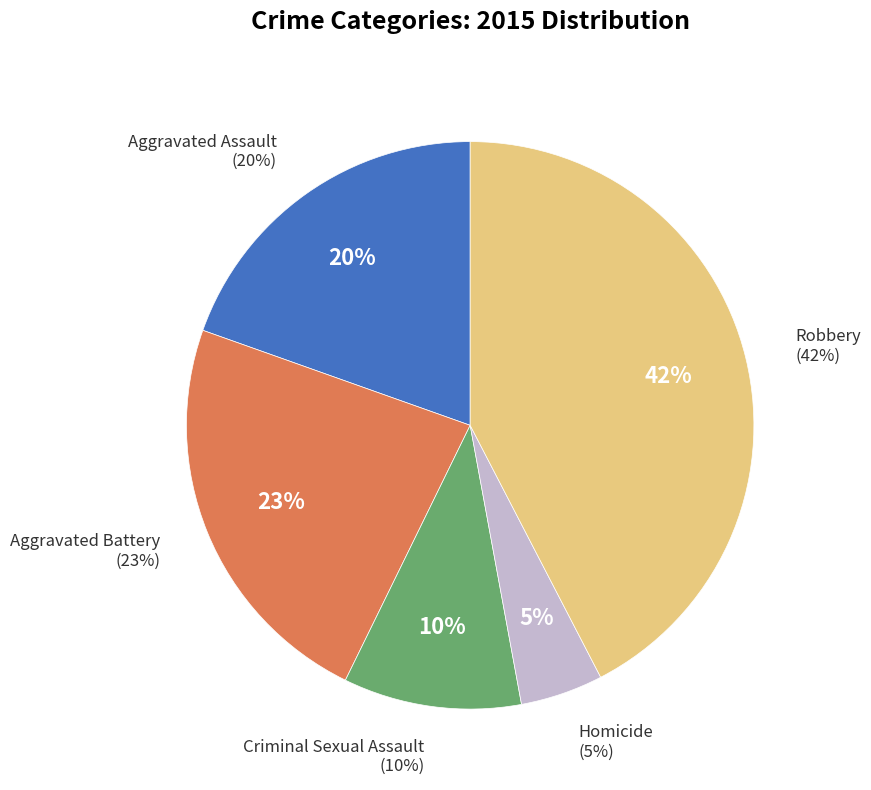

To the nearest percent, what portion does Aggravated Assault represent?

20%